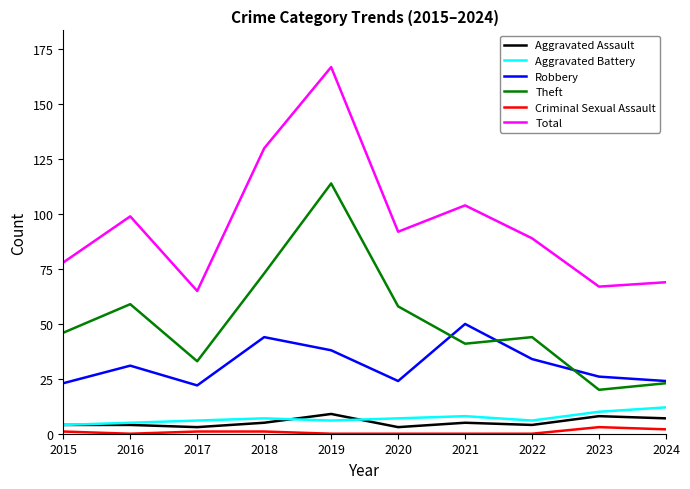

What is the highest value of the Total series?

167